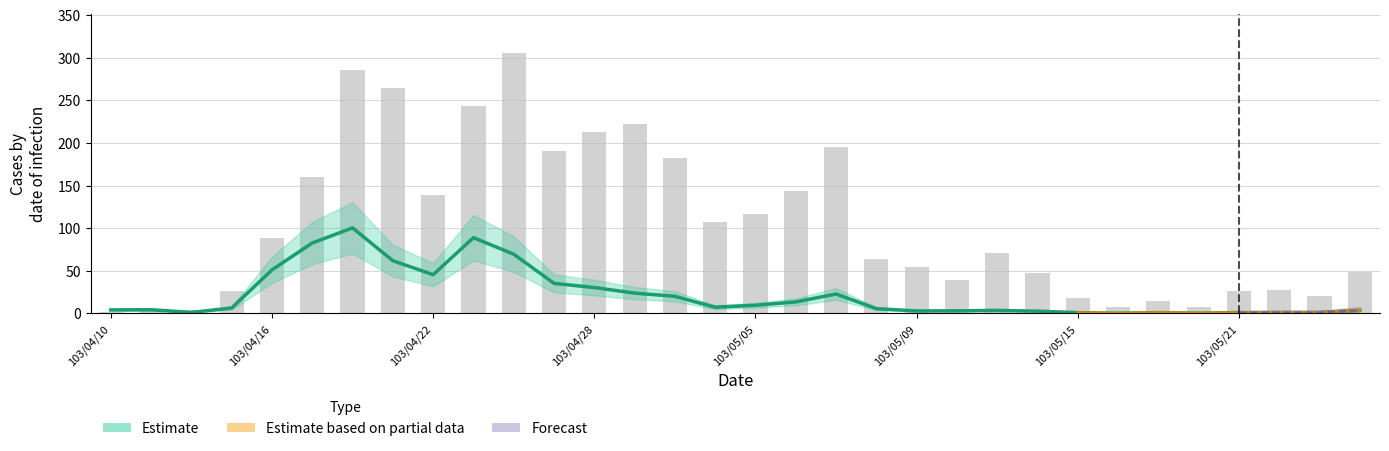

What is the total value across all series at 15?

114.2